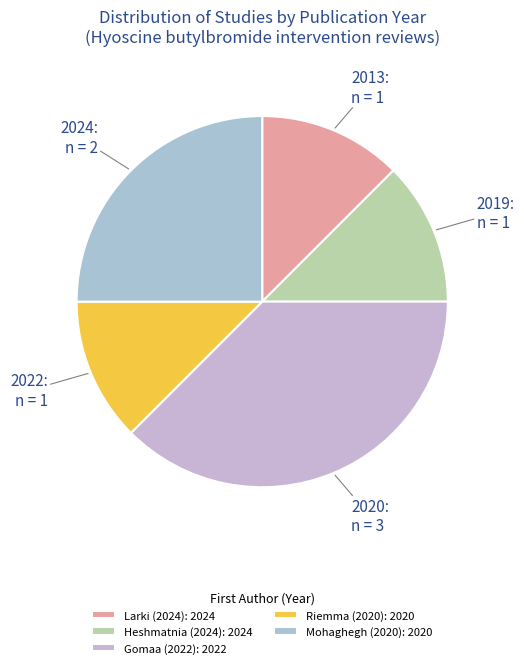

How many slices are in this pie chart?

5